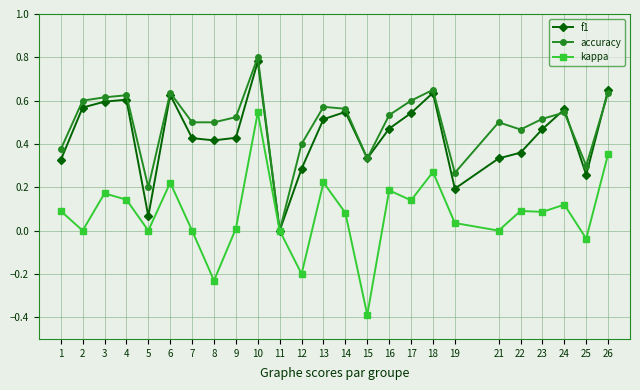

Count the number of data series in this chart.

3